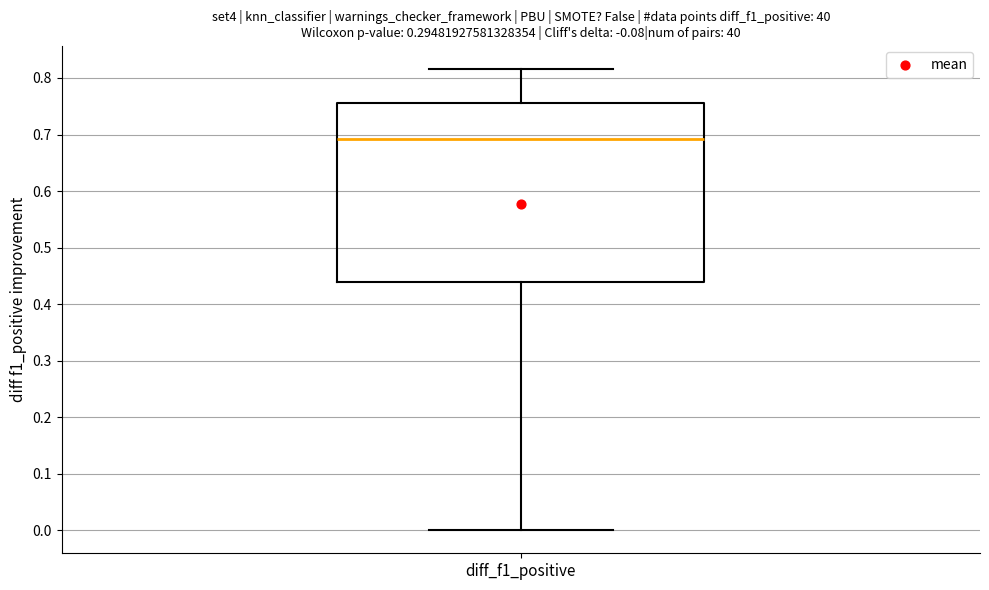

Read this box plot against the y-axis: the position of the median line, the range covered by the box, and the ends of both whiskers. The values are not printed on the chart, so give them approximately, as read against the axis.

median 0.69, box 0.44 to 0.76, whiskers 0.00 to 0.82